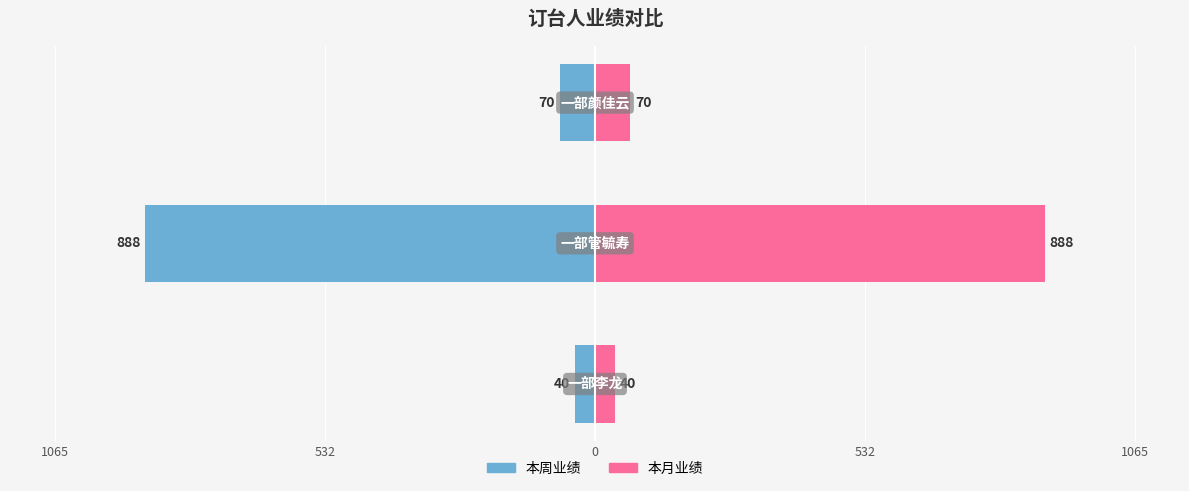

Count the number of categories in the chart.

3